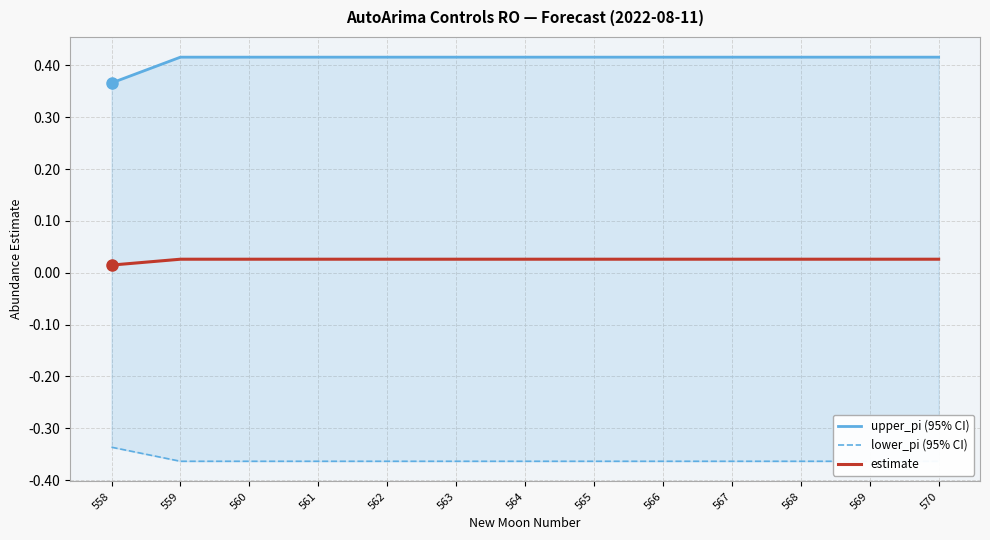

True or false: upper_pi and estimate intersect in this chart.

False